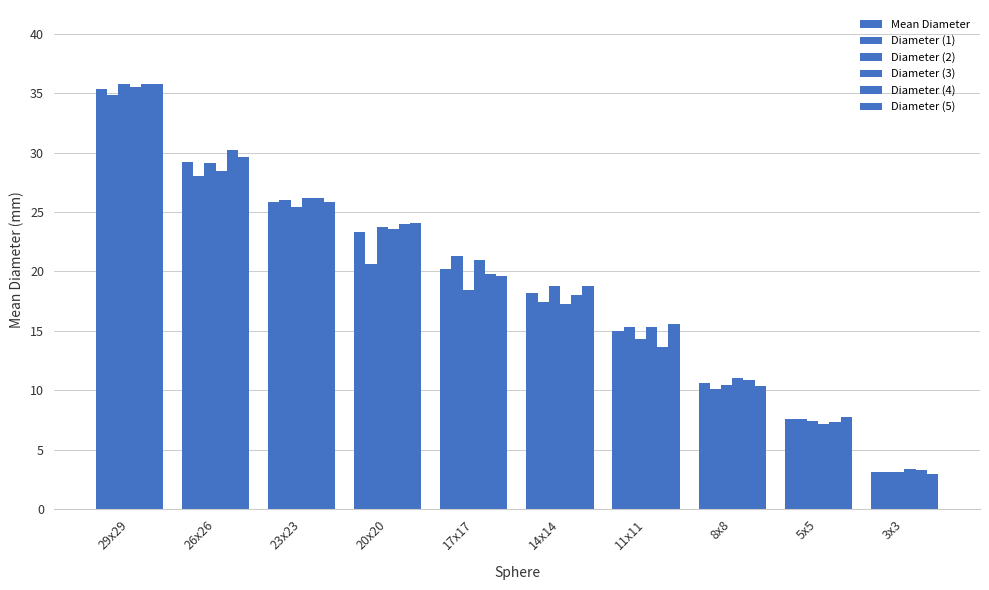

Which series has the largest total across all categories?

Diameter (5)